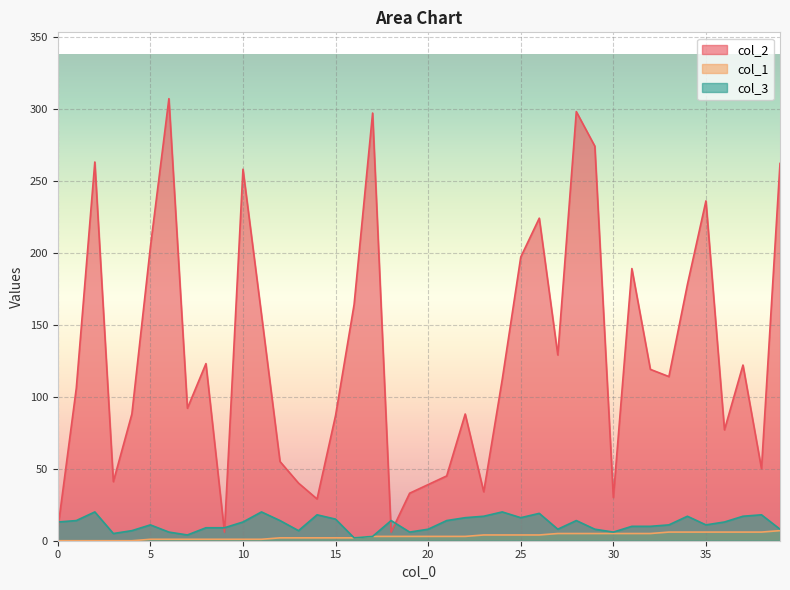

True or false: col_2 has a value of 6 at 9.

True